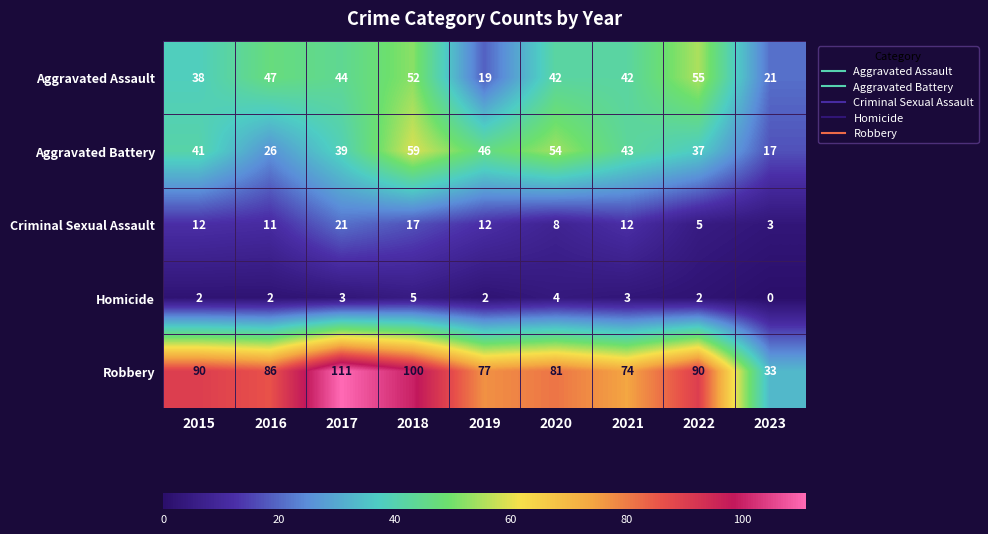

What is the spread (max minus min) of values at 2017?

108